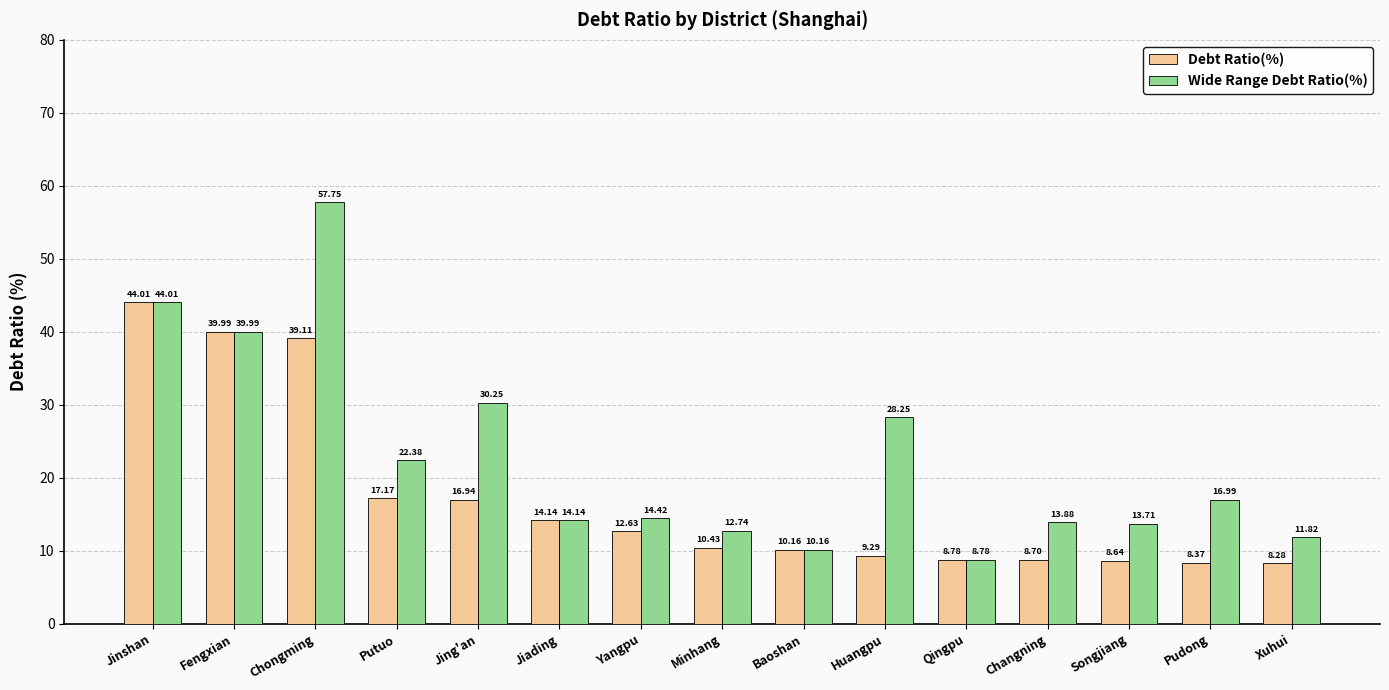

How many values in the Debt Ratio(%) series are below 10?

6